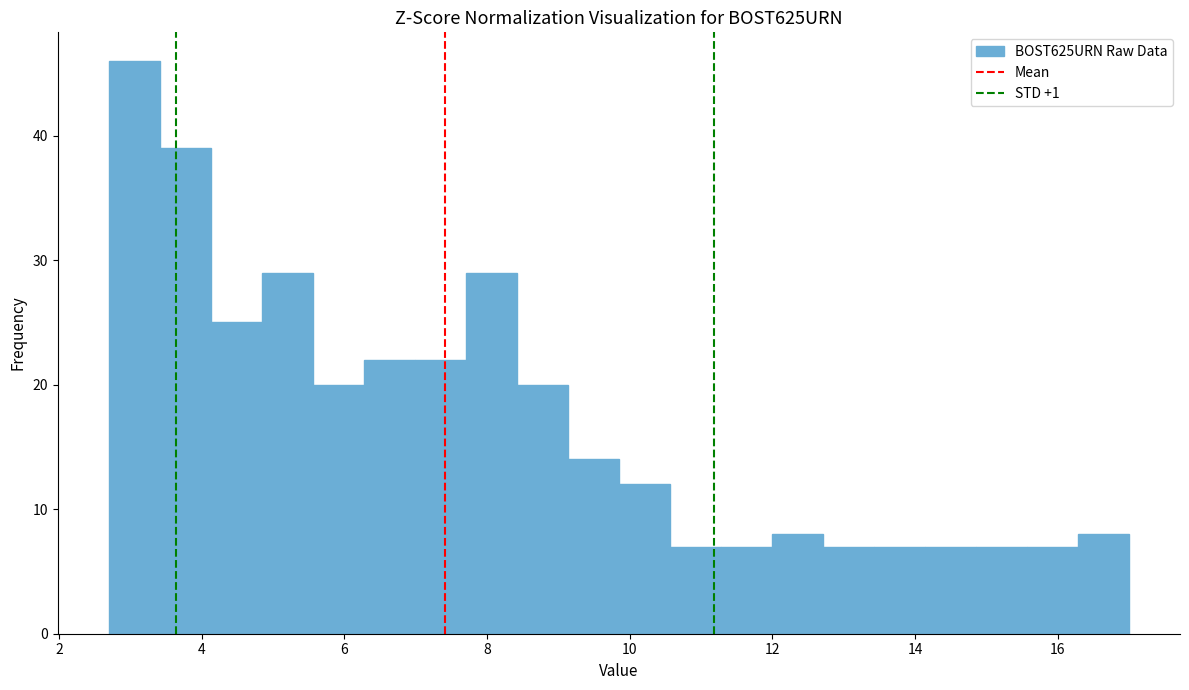

Around what value on the x-axis is the tallest bar? Give the approximate position of its centre, as read against the axis.

3.0